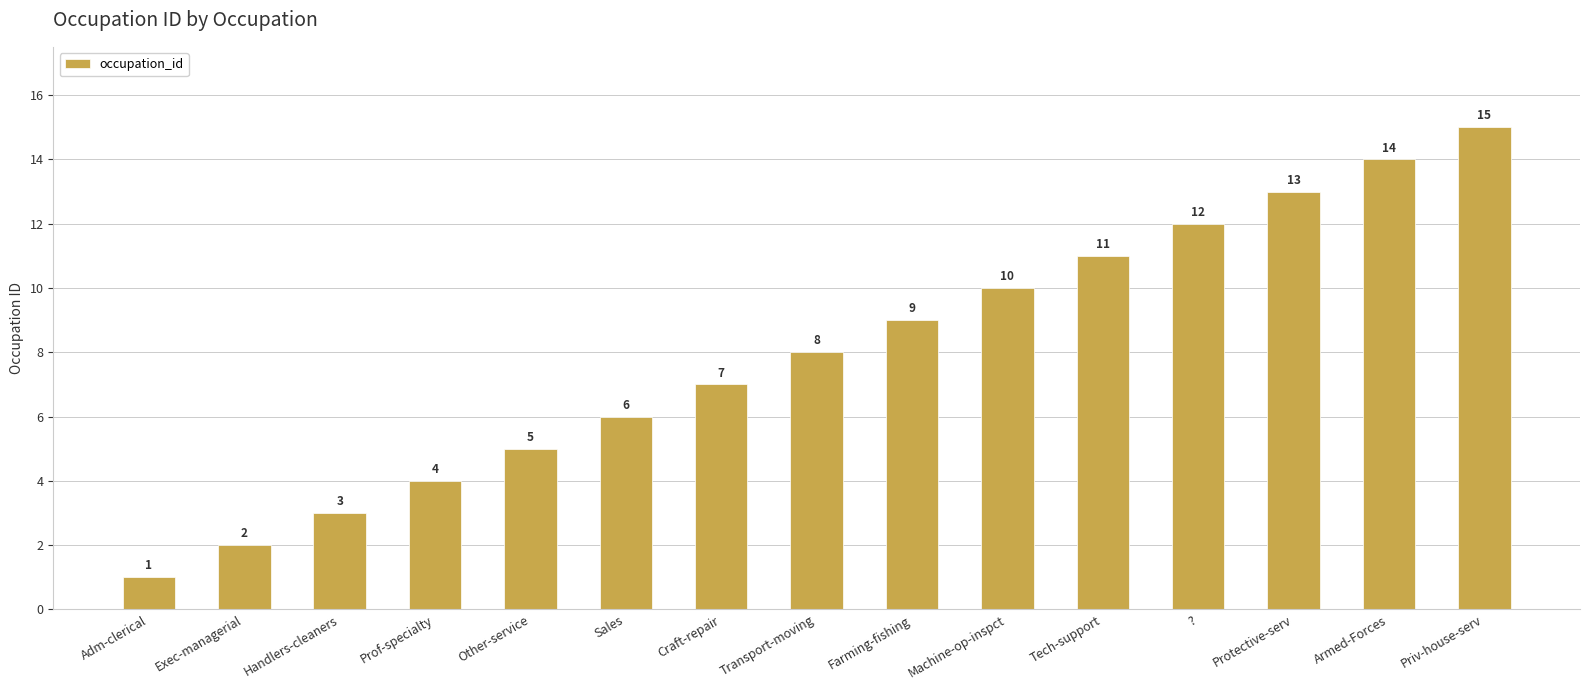

Where is the data nearest to the value 8?

Transport-moving